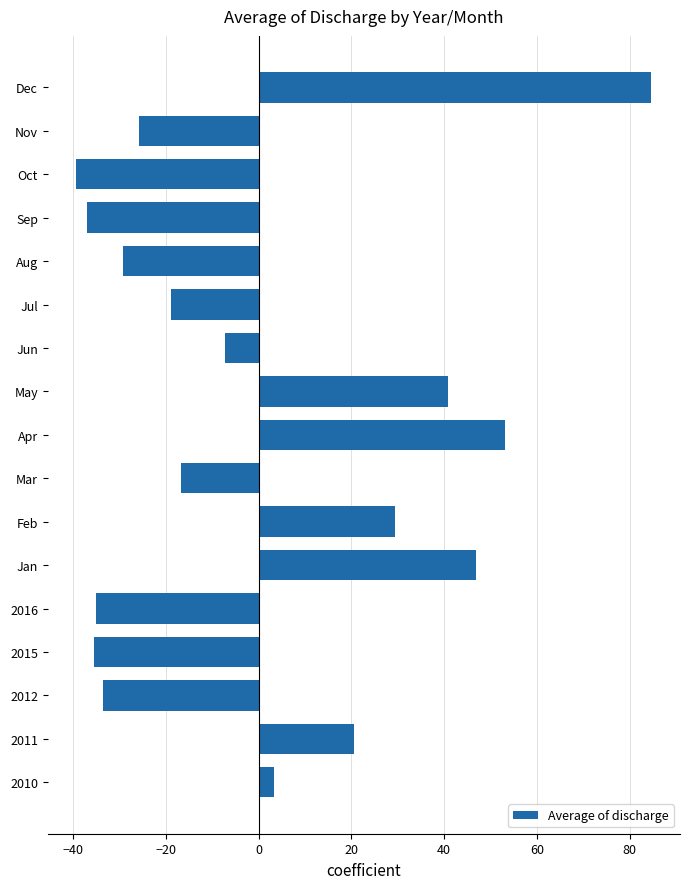

Which has a higher value, May or Oct?

May